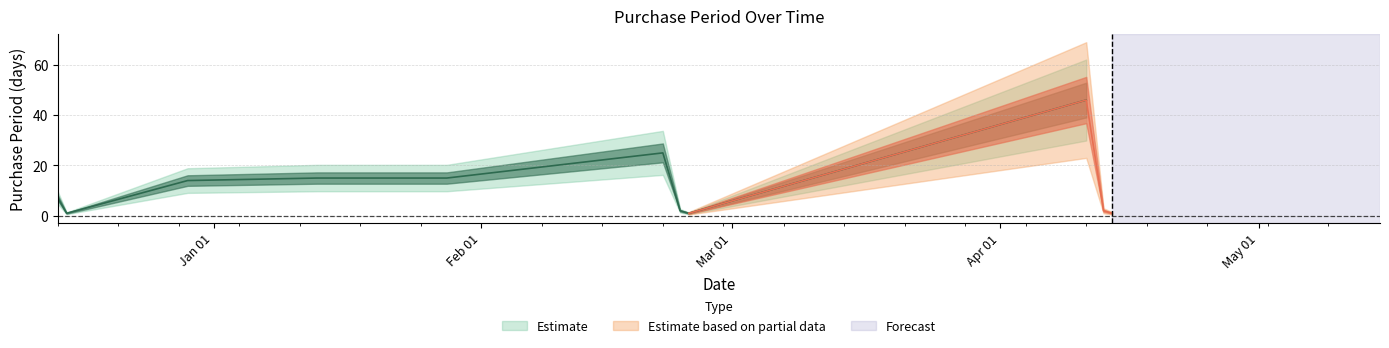

What is the difference between the maximum and minimum values?

45